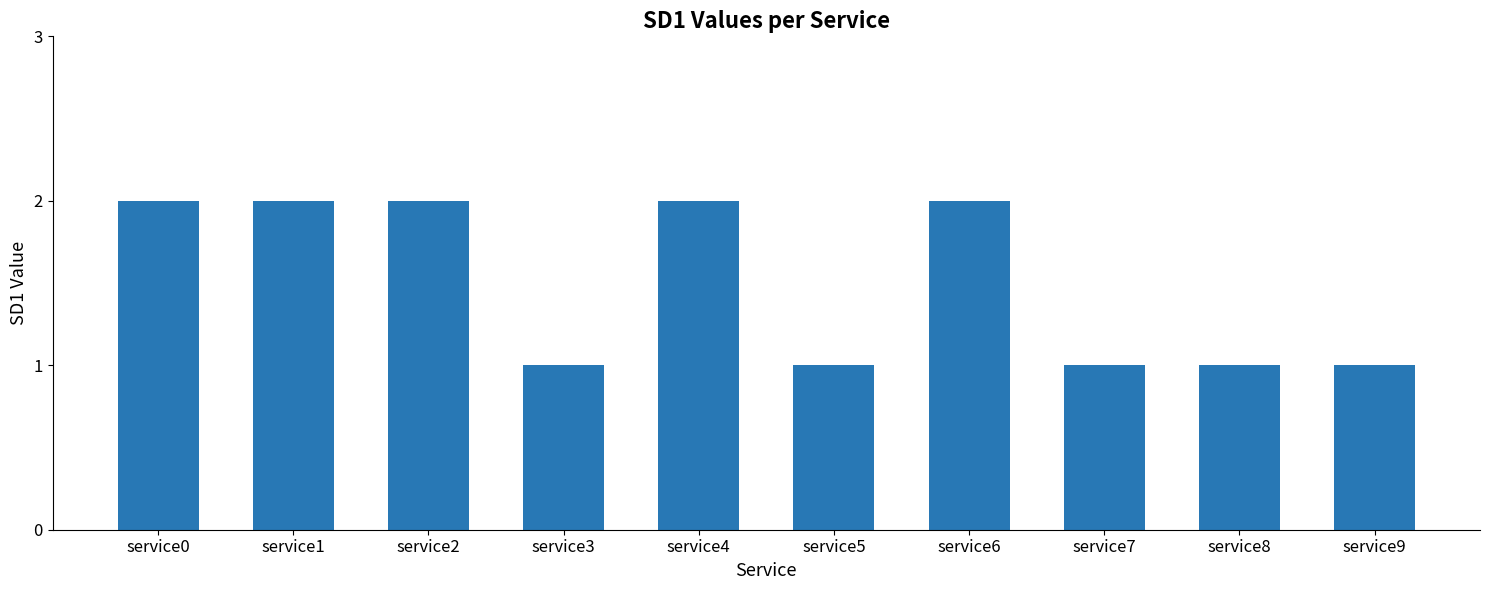

What is the ratio of the value at service8 to the value at service9?

1.0